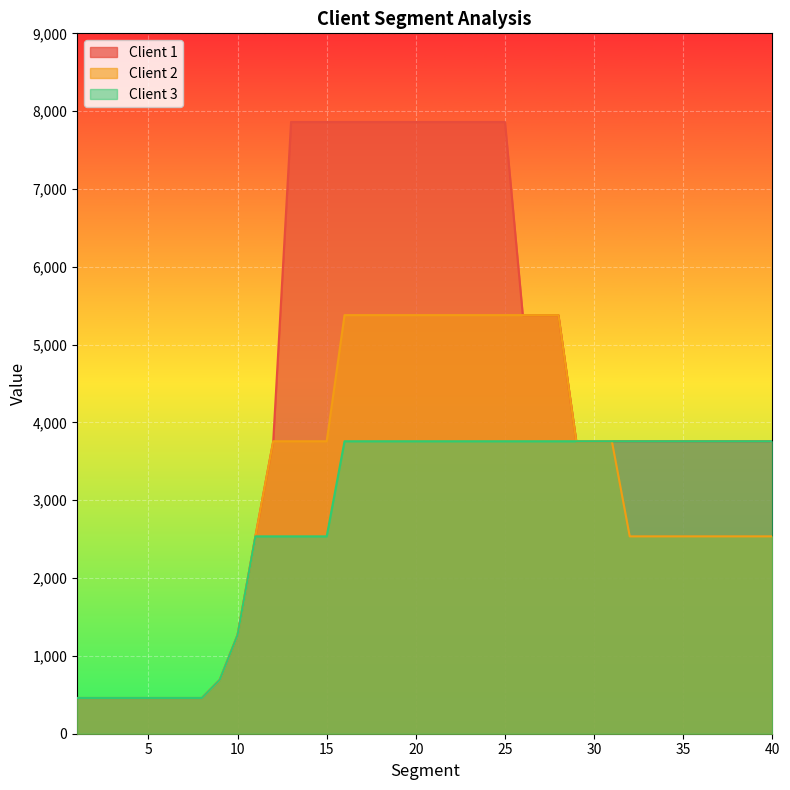

What is the average value of the Client 2 series?

3181